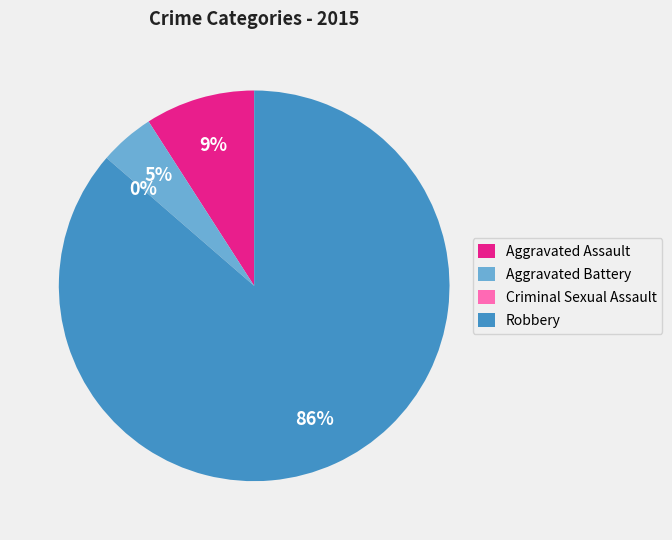

How many slices are in this pie chart?

4